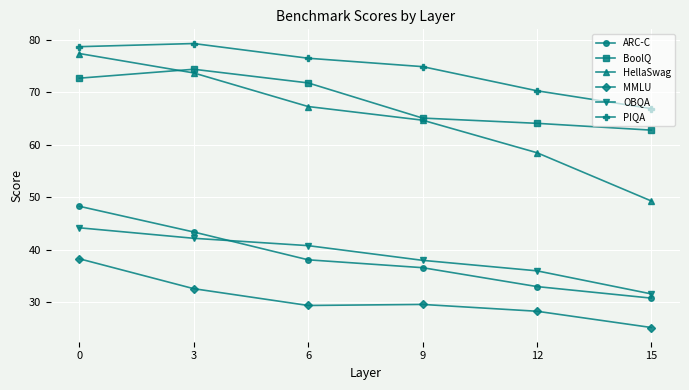

How many distinct data groups are displayed?

6